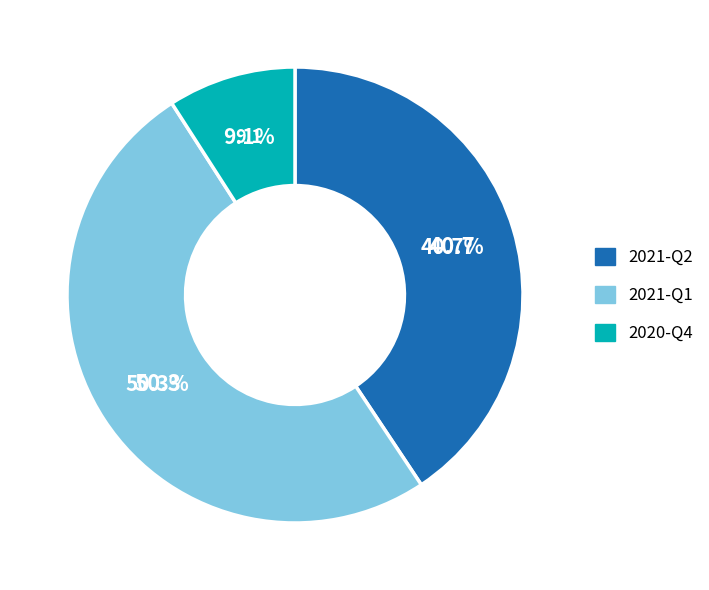

What portion of the pie excludes 2021-Q2?

59.3%